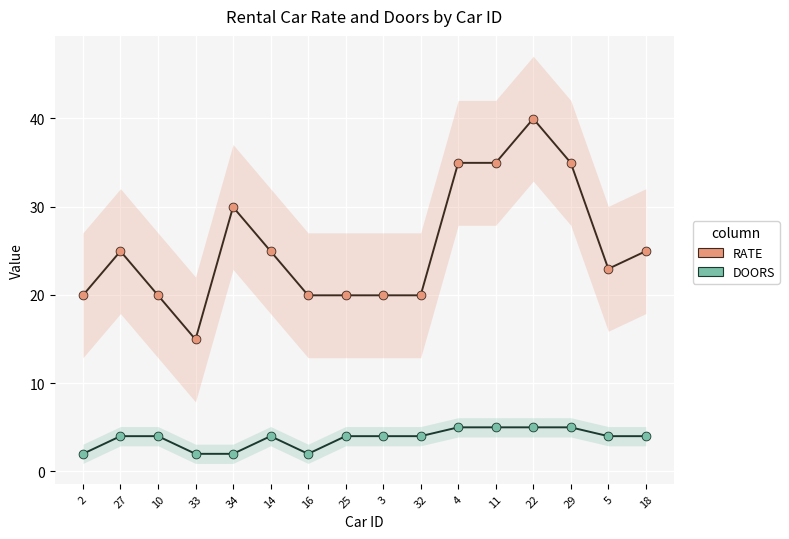

Which series has the widest spread of Y values?

RATE